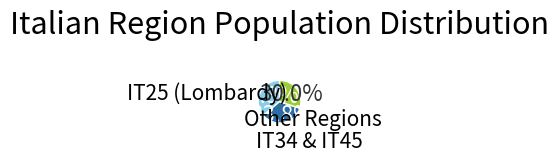

Is there a majority slice in this chart?

No